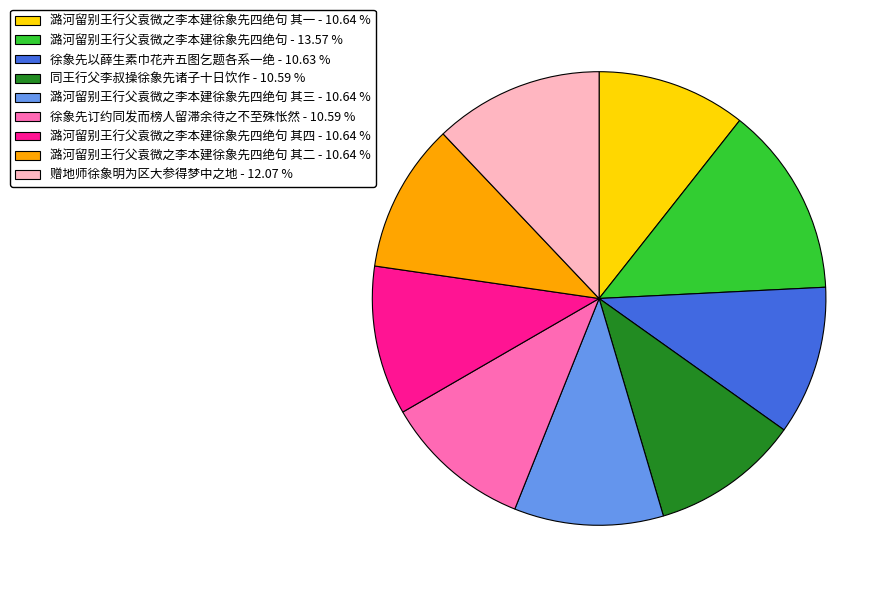

What is the ratio of the value at 徐象先订约同发而榜人留滞余待之不至殊怅然 - 10.59 % to the value at 潞河留别王行父袁微之李本建徐象先四绝句 其三 - 10.64 %?

1.0